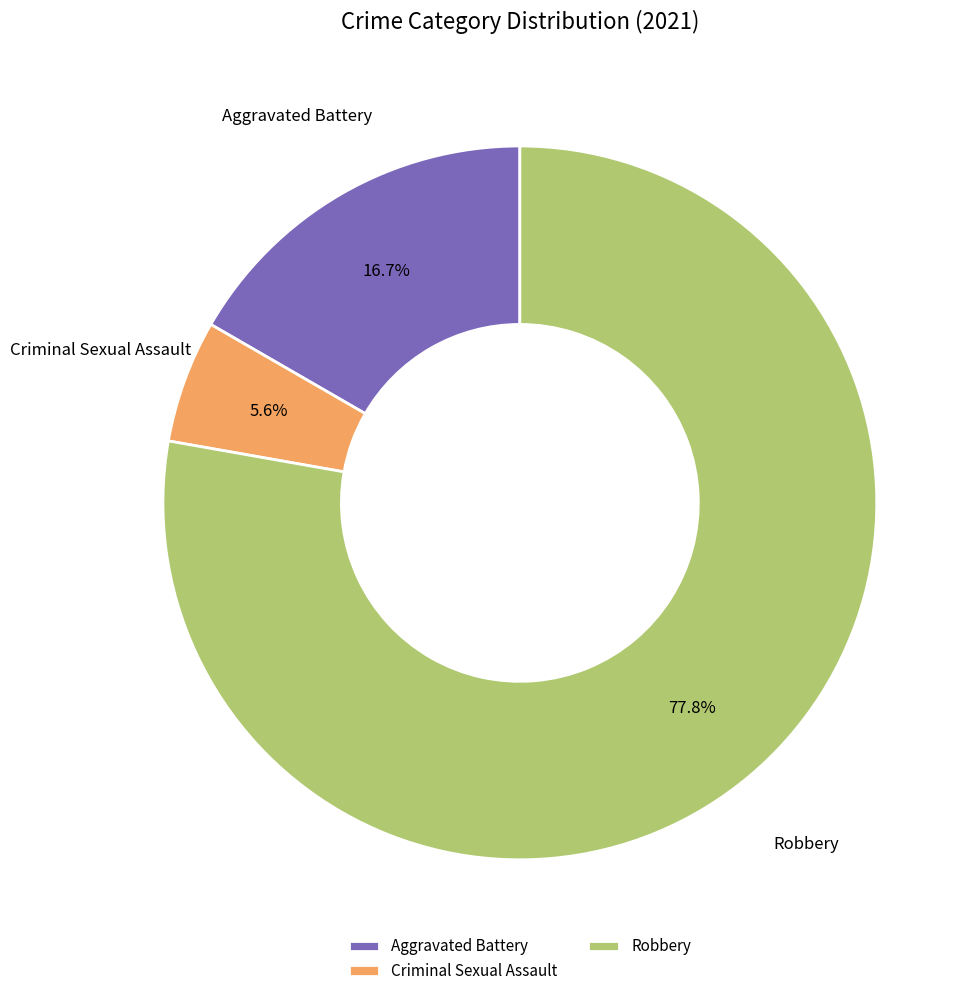

Which slice is the largest?

Robbery